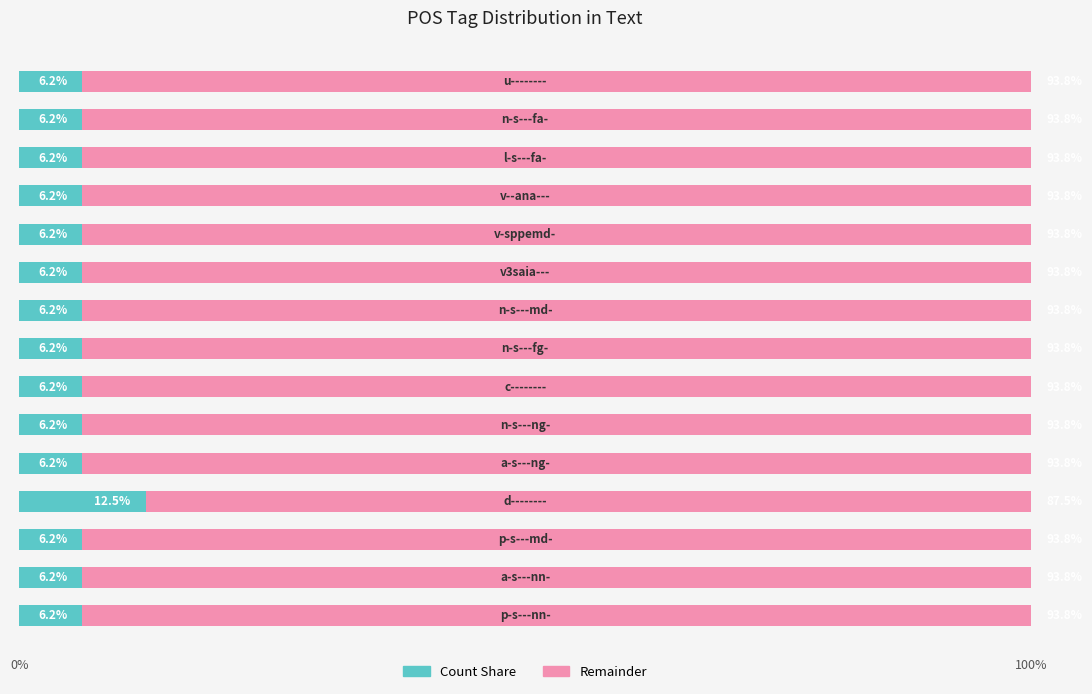

The Right (remainder) series shows 93.8 at 100%. True or false?

True